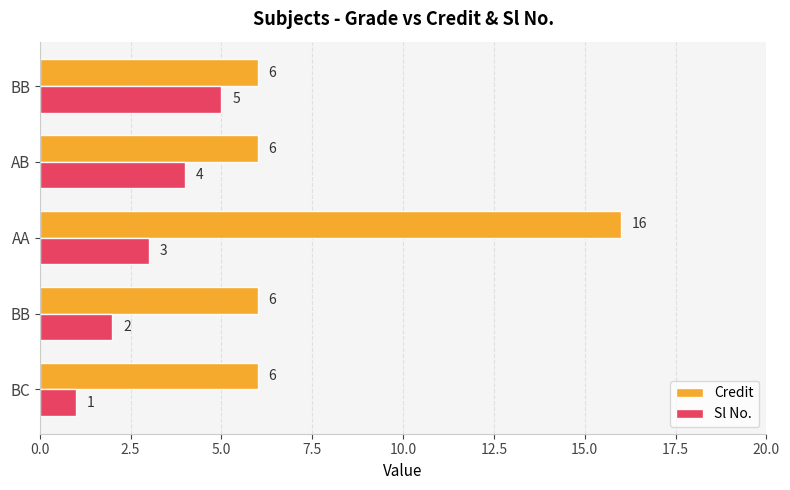

Which series has the widest spread of values?

Credit